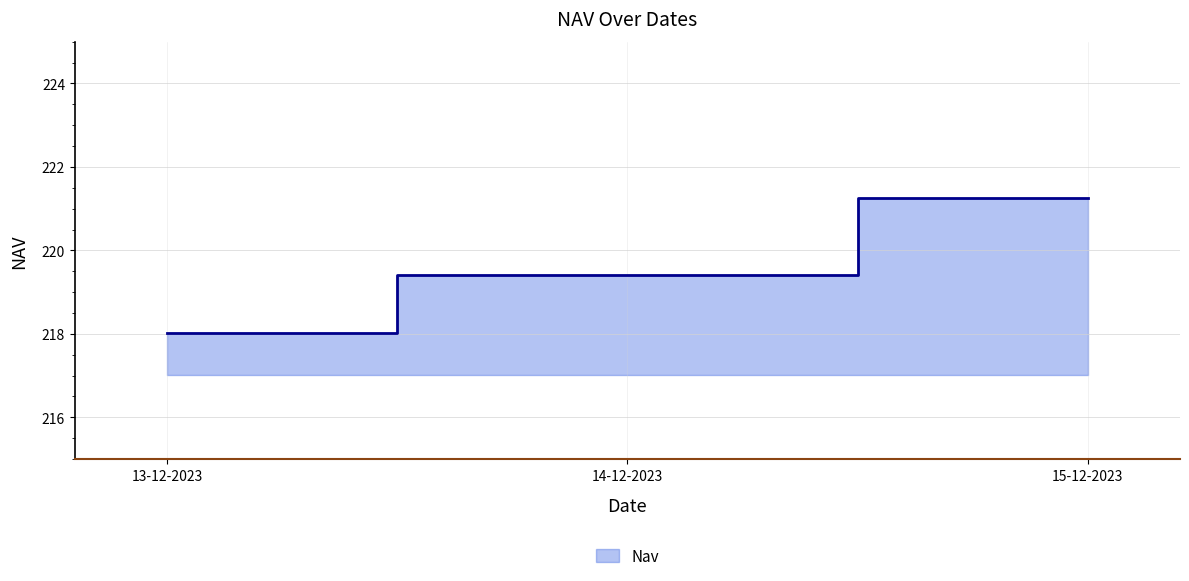

How many data points does each series have?

3